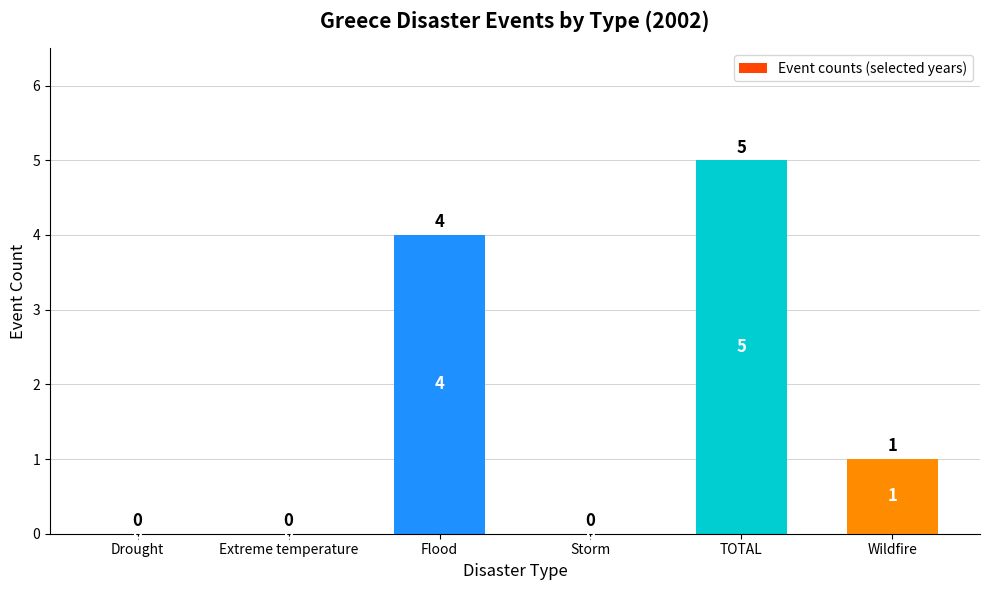

Reading left to right, what are all the values shown in this chart?

0	0	4	0	5	1